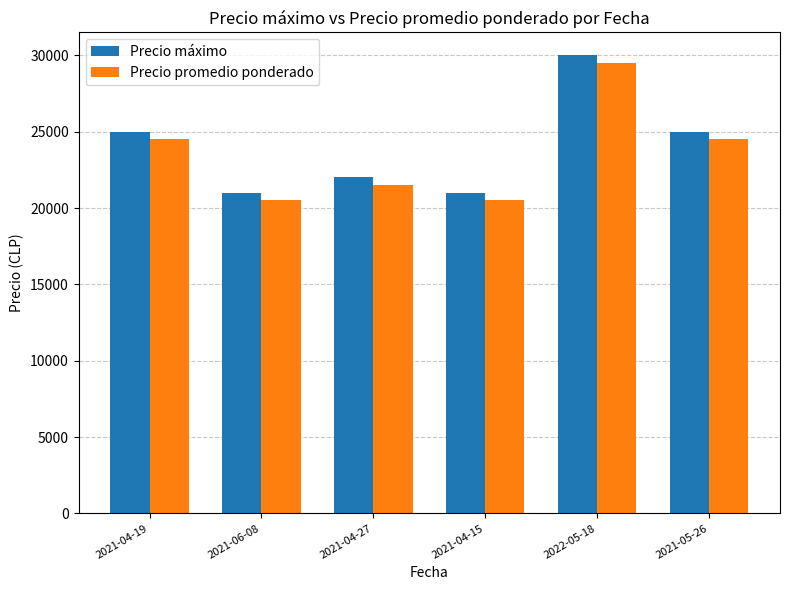

What is the spread (max minus min) of values at 2021-05-26?

500